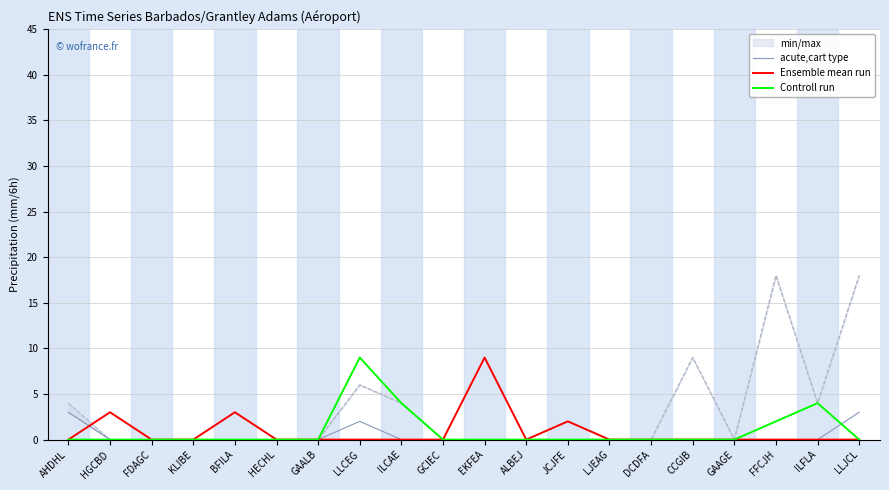

At which label does acute,cart type reach its peak?

EKFEA